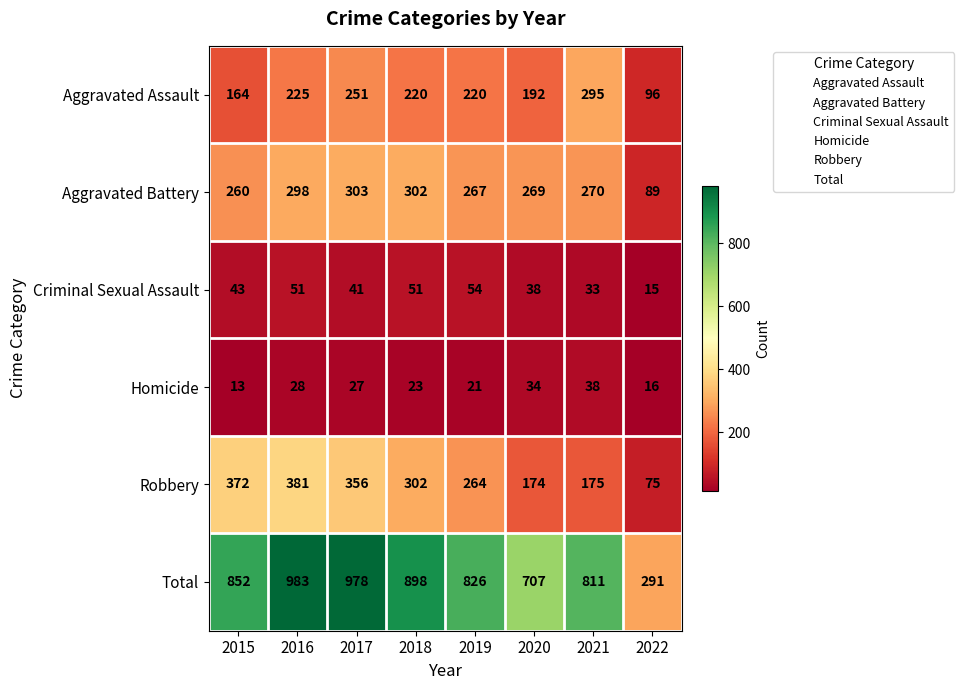

Is it true that Total equals 669 at 2017?

False